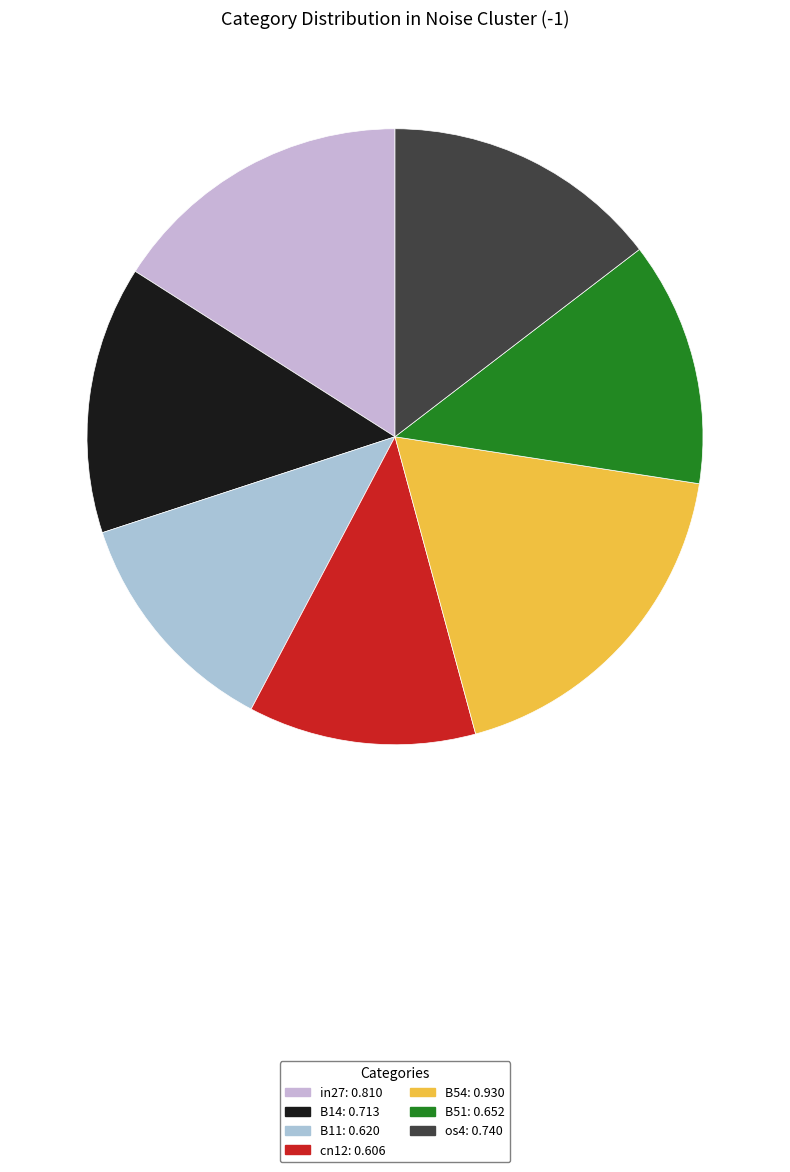

Which category has the biggest portion of the pie?

B54